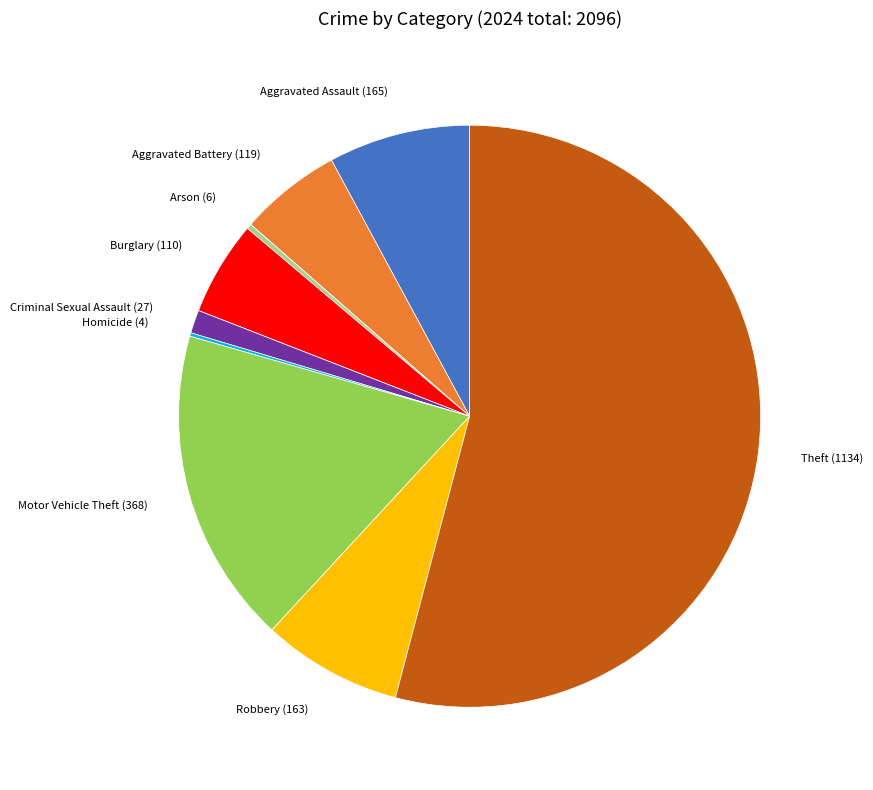

Do Criminal Sexual Assault and Motor Vehicle Theft together represent more than half of the pie?

No